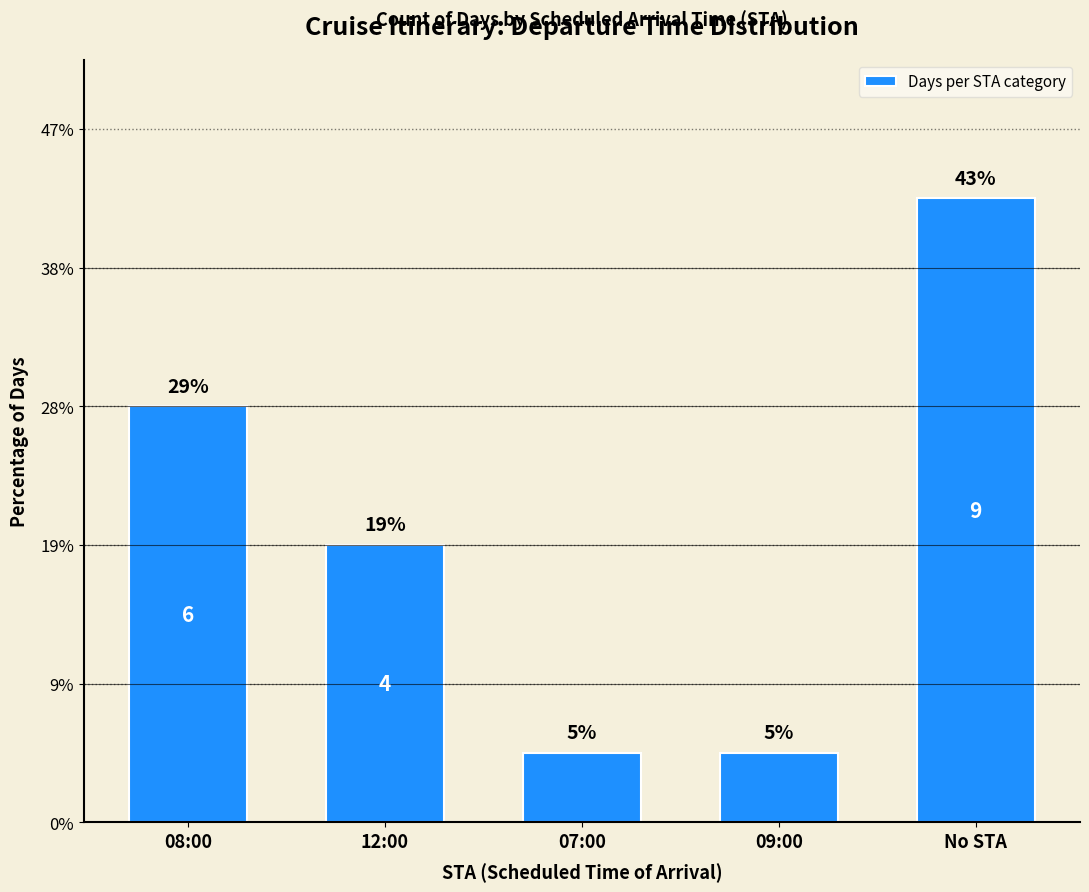

What is the sum of all values?

21